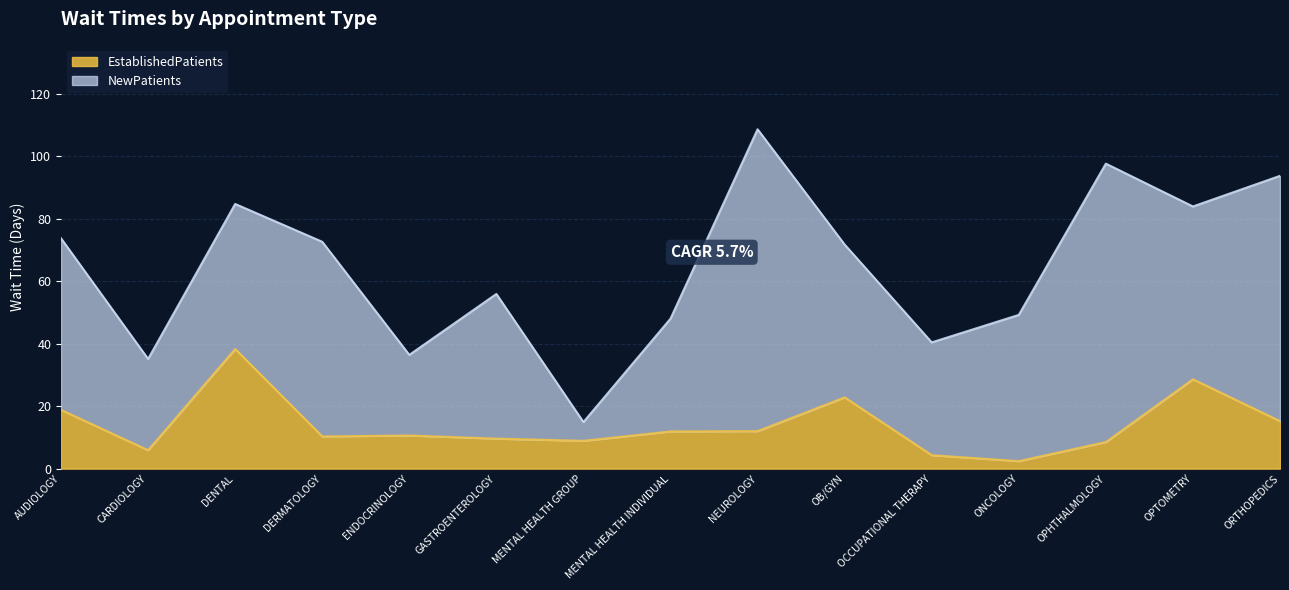

What is the minimum value shown in the chart?

2.4